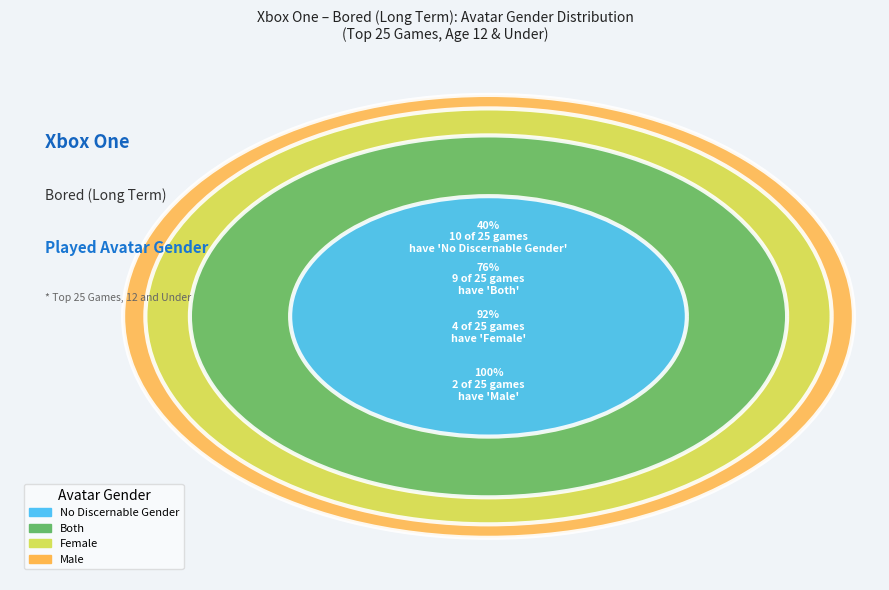

What is the ratio of the value at Both to the value at No Discernable Gender?

0.9